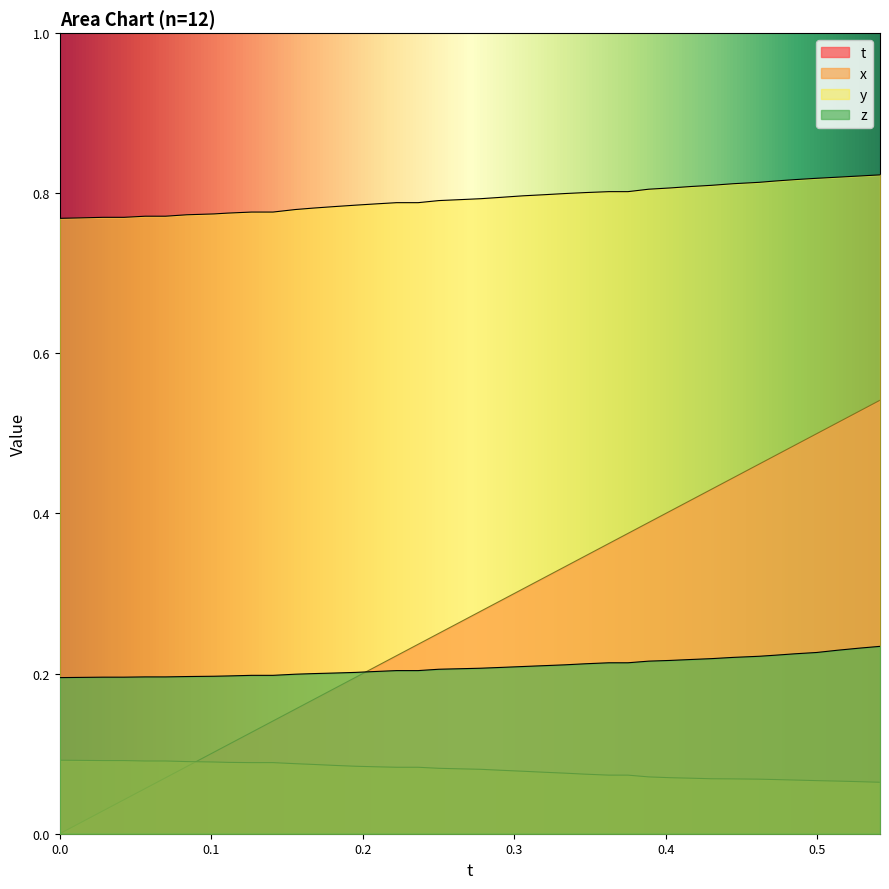

At 0.1018906, list the series in order from smallest to largest.

x, t, z, y